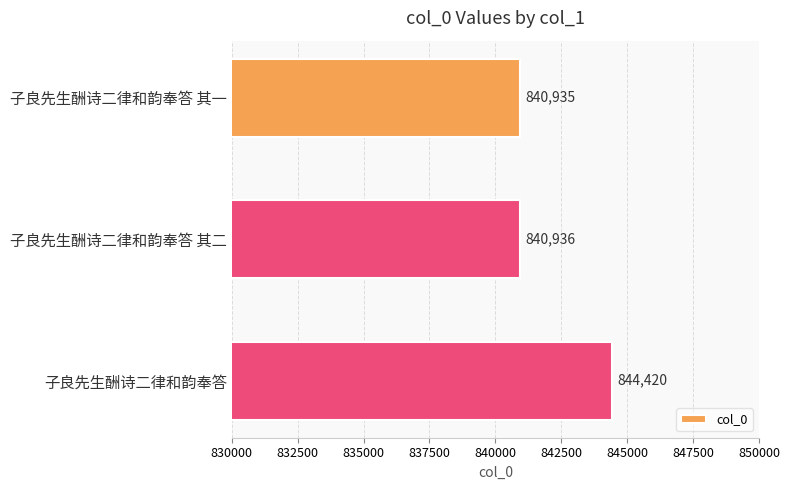

Where is the data nearest to the value 842677?

子良先生酬诗二律和韵奉答 其二